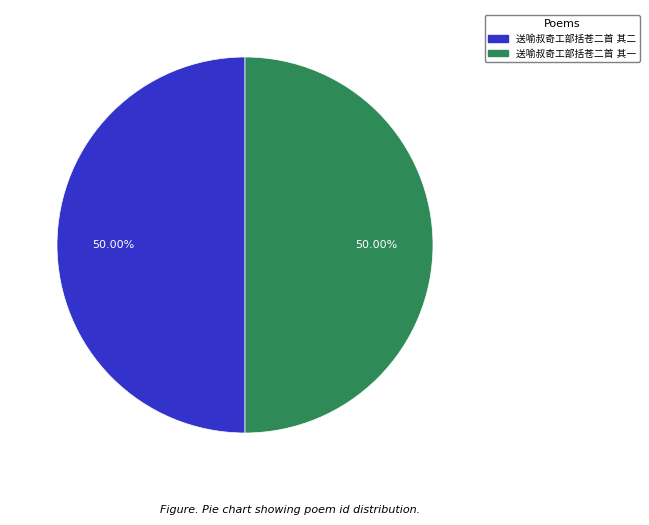

How many segments does this pie chart have?

2